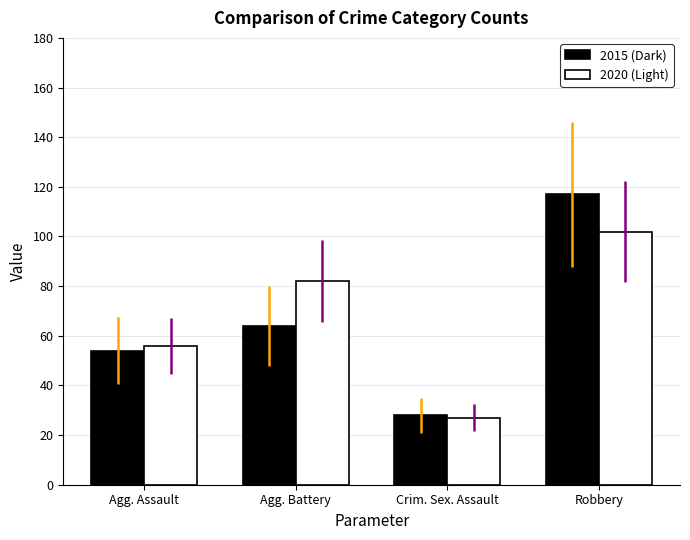

At which label does 2015 (Dark) reach its peak?

Robbery